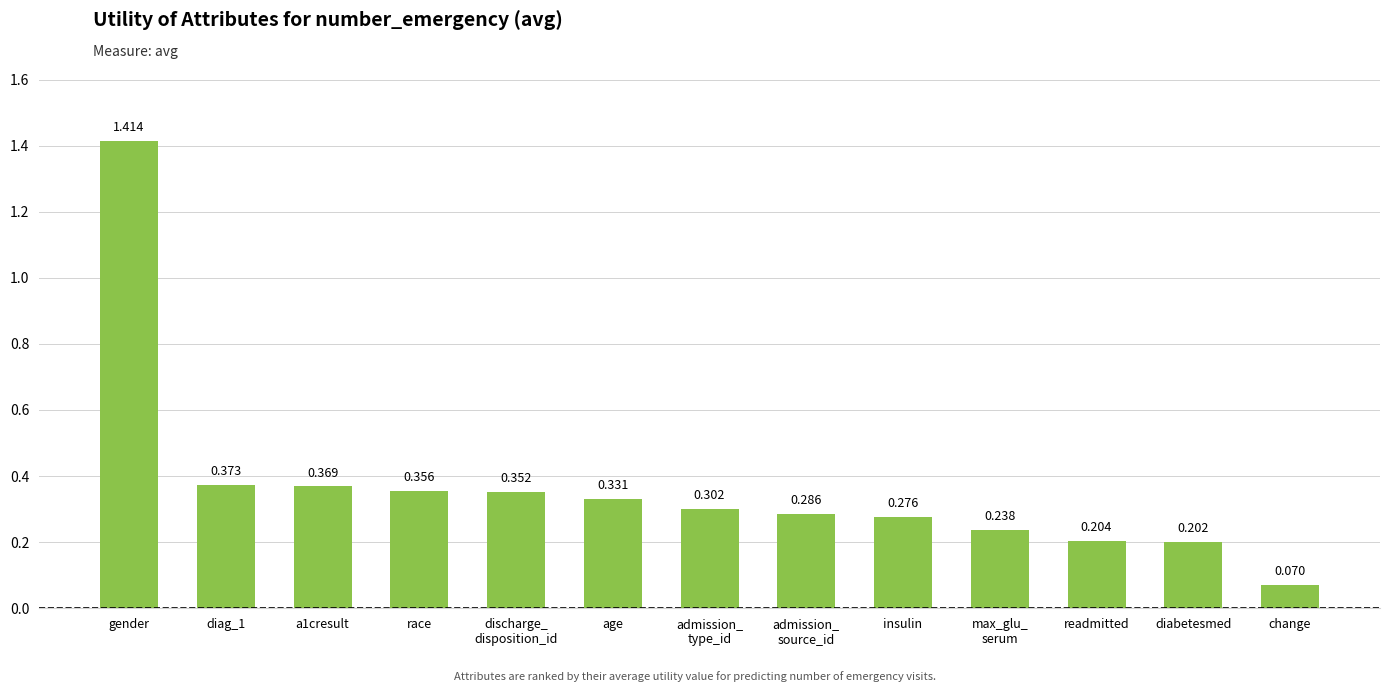

At which category does the chart reach its minimum across all series?

change